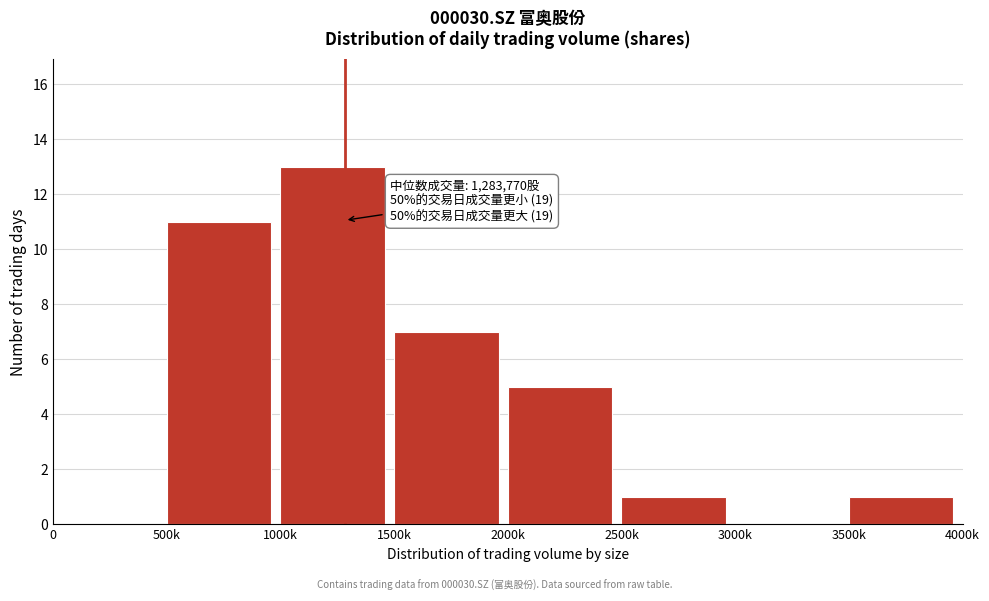

Reading left to right, extract all data points from this chart.

0=0	500k=11	1000k=13	1500k=7	2000k=5	2500k=1	3000k=0	3500k=1